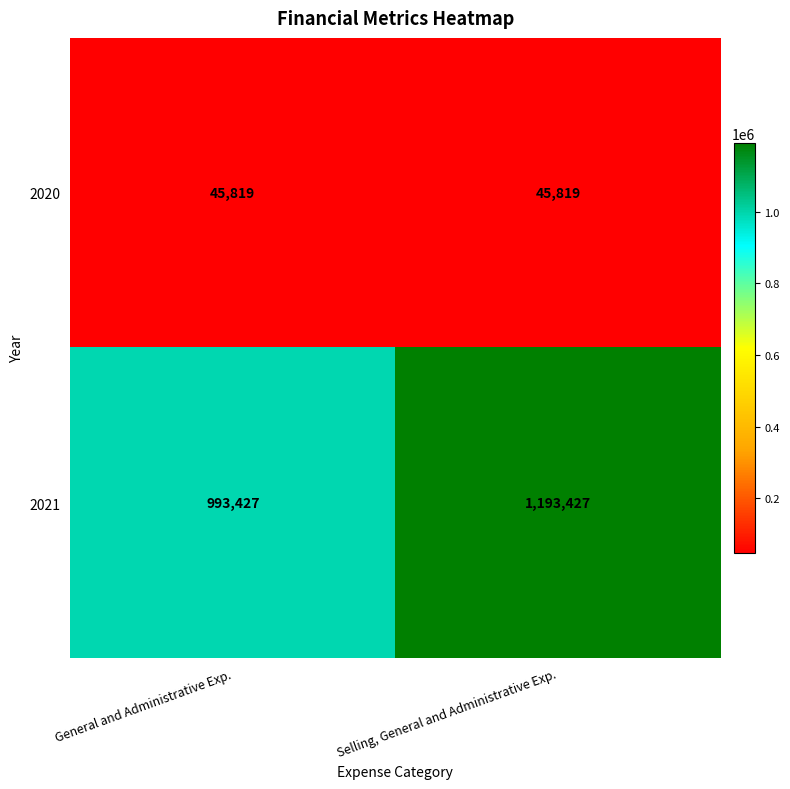

What is the maximum value shown in the chart?

1193427